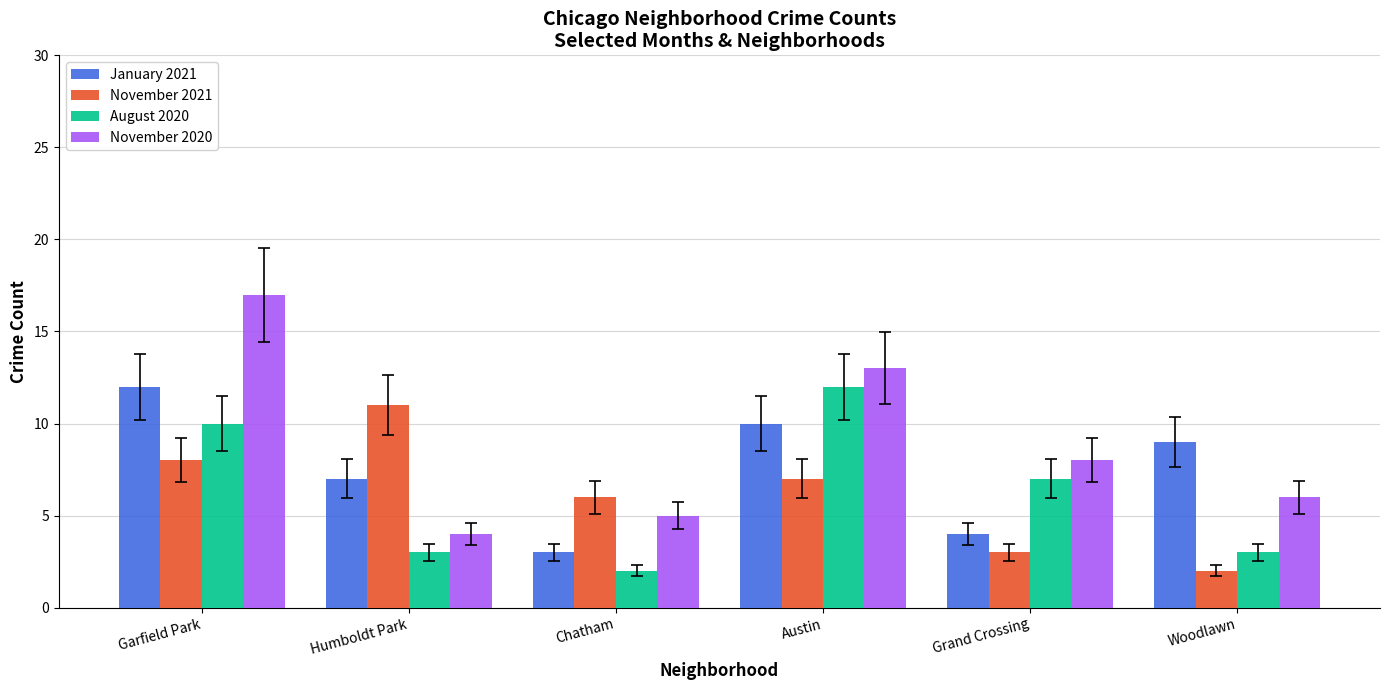

Are the bars grouped side by side (vs. stacked)?

Yes